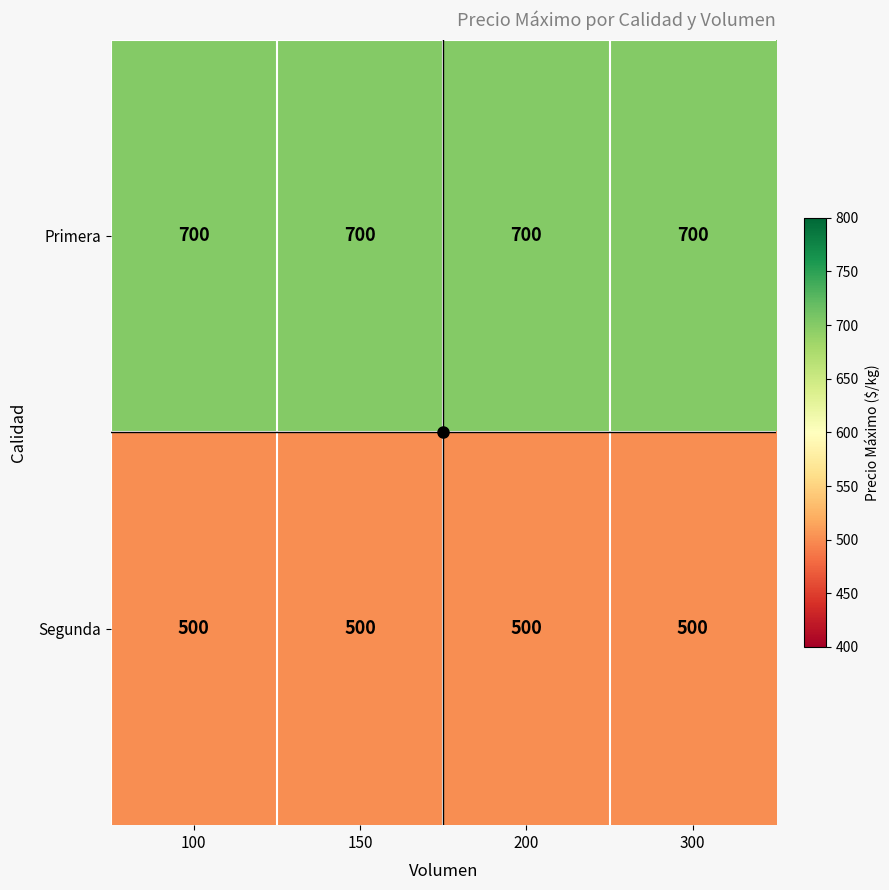

Read the Segunda value at 200.

500